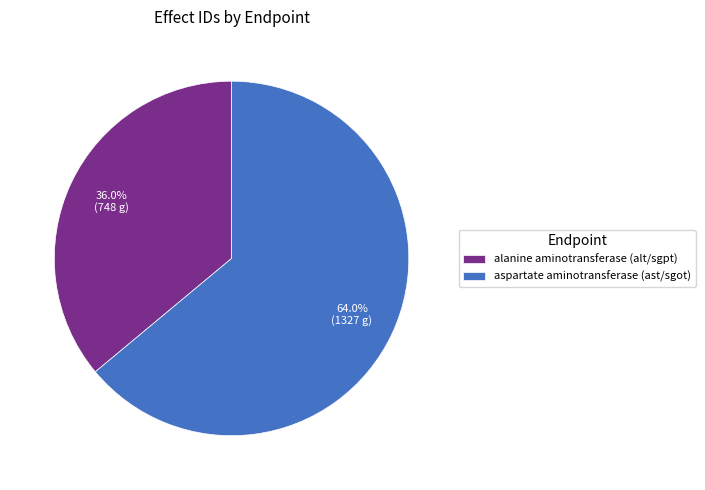

True or false: alanine aminotransferase (alt/sgpt) accounts for 36% of the total.

True